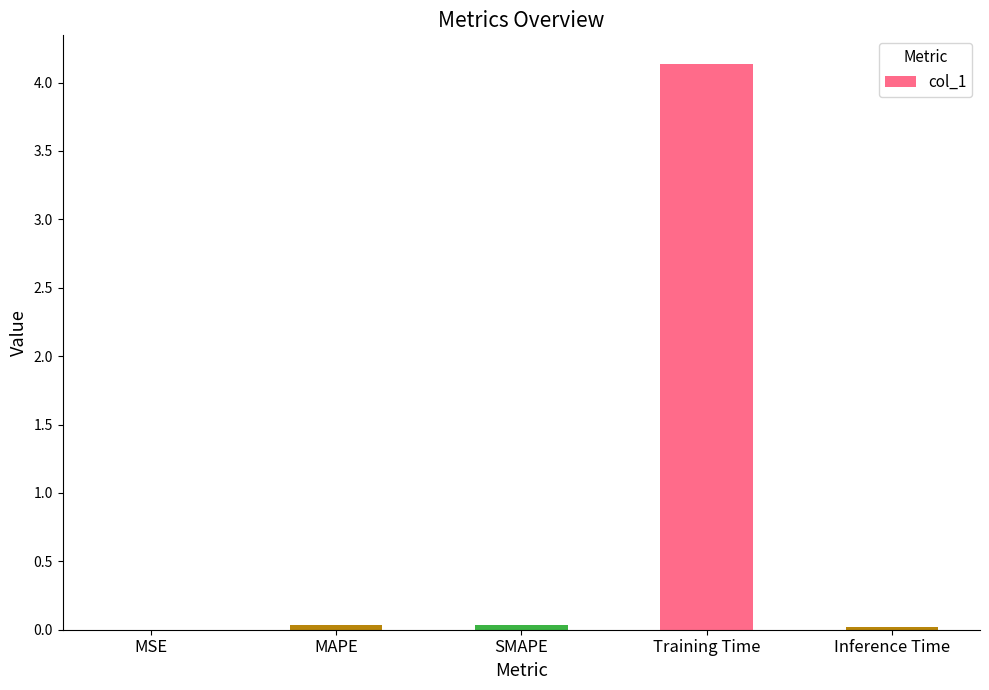

What is the greatest value displayed?

4.1